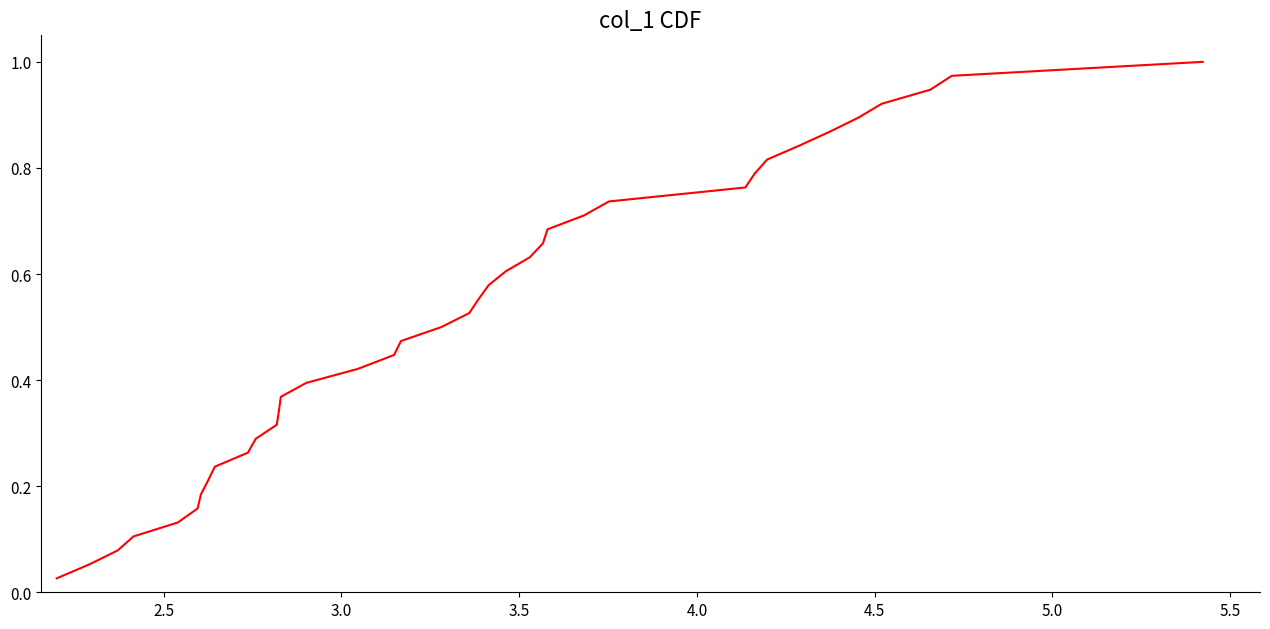

Is this an area chart (filled region under the line)?

No